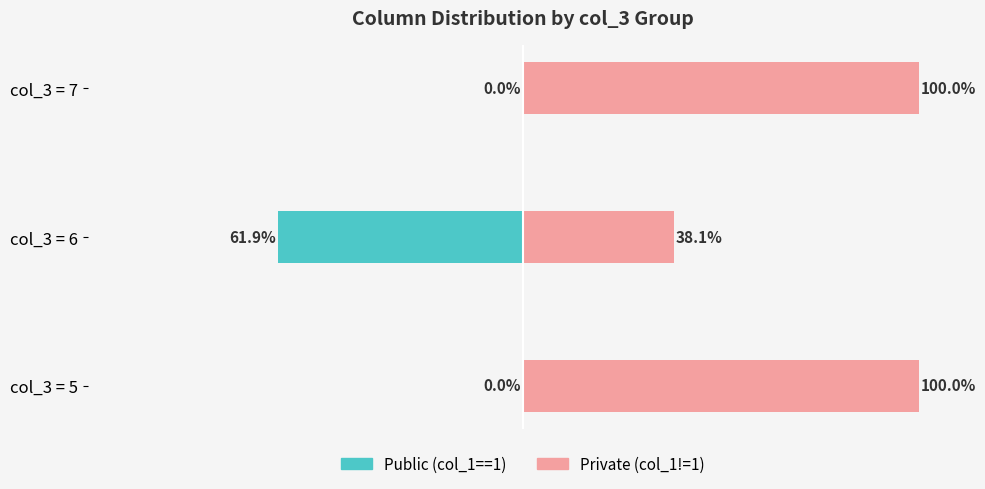

Reading left to right, list all the values displayed in this chart.

Public (col_1==1): 0.0	-61.9	0.0
Private (col_1!=1): 100.0	38.1	100.0